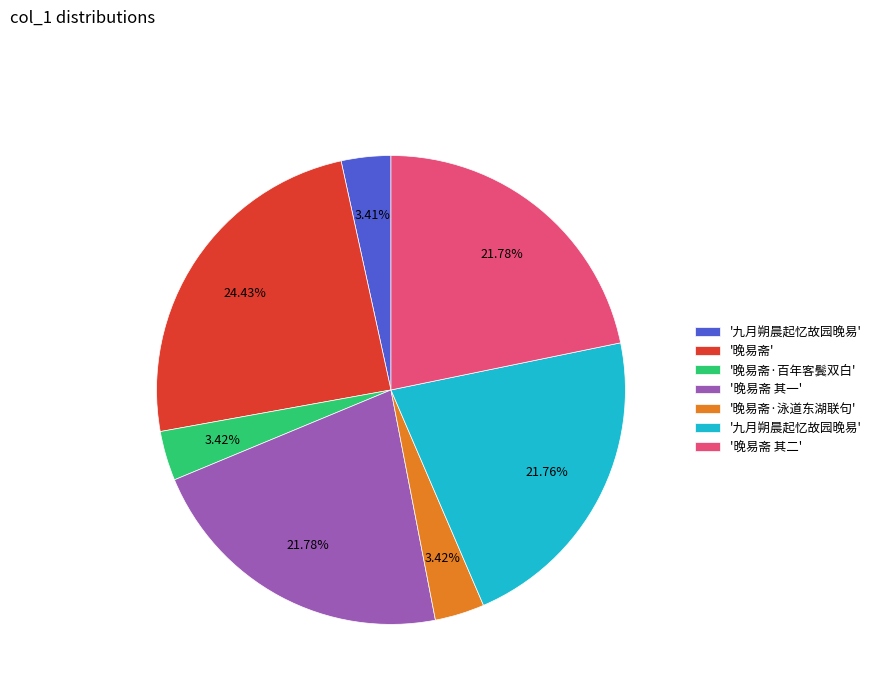

Does any single category account for the majority?

No